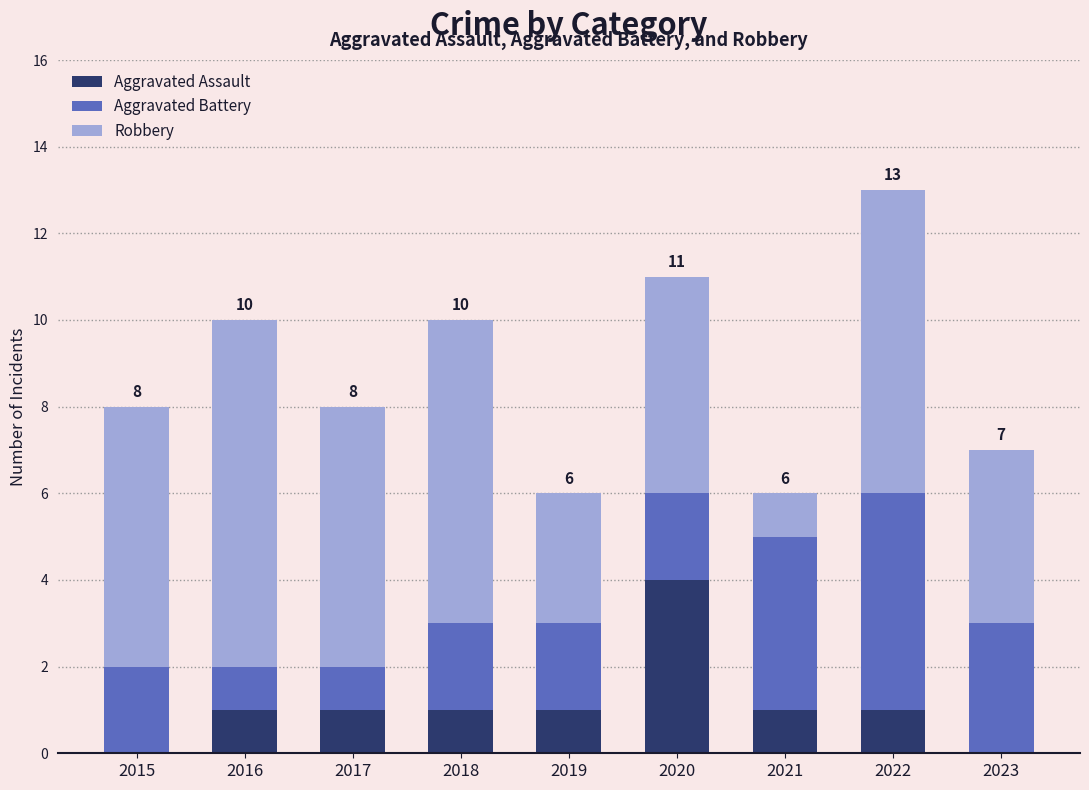

At which category is the sum across all series the highest?

2022